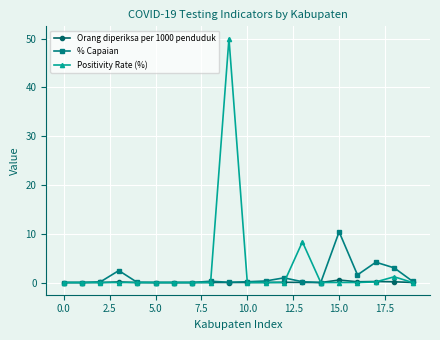

Rank the series by their maximum value, from lowest to highest.

Orang diperiksa per 1000 penduduk, % Capaian, Positivity Rate (%)